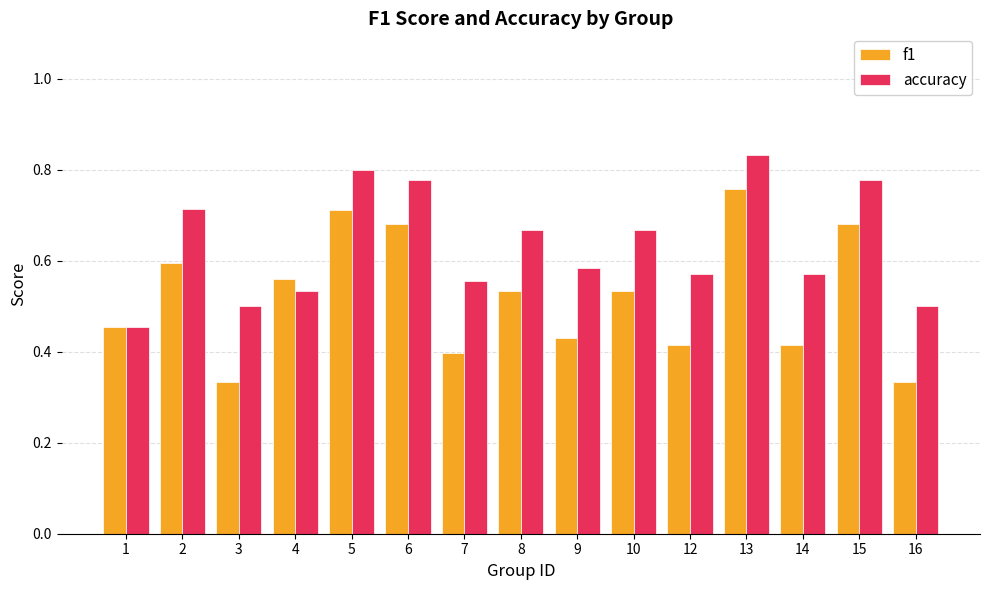

How many bars are there in each group?

2